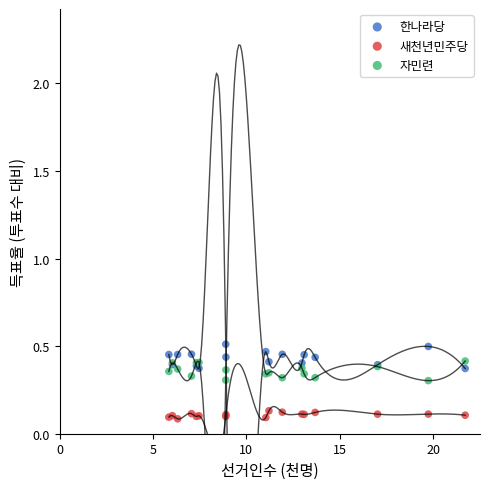

What is the X range (max minus min) for the scatter plot?

15.9